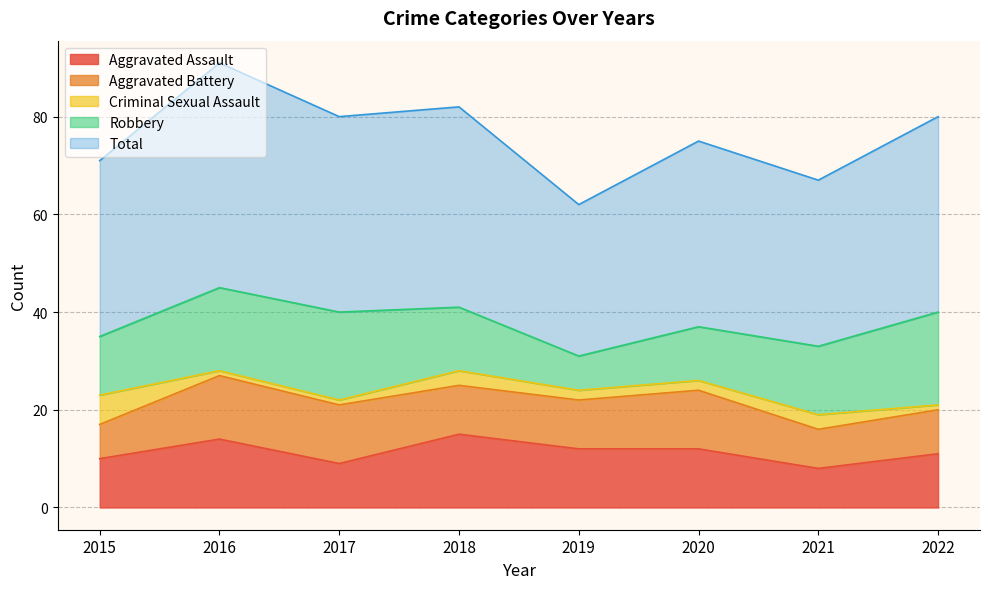

How many interior local valleys does the Aggravated Assault series have?

2